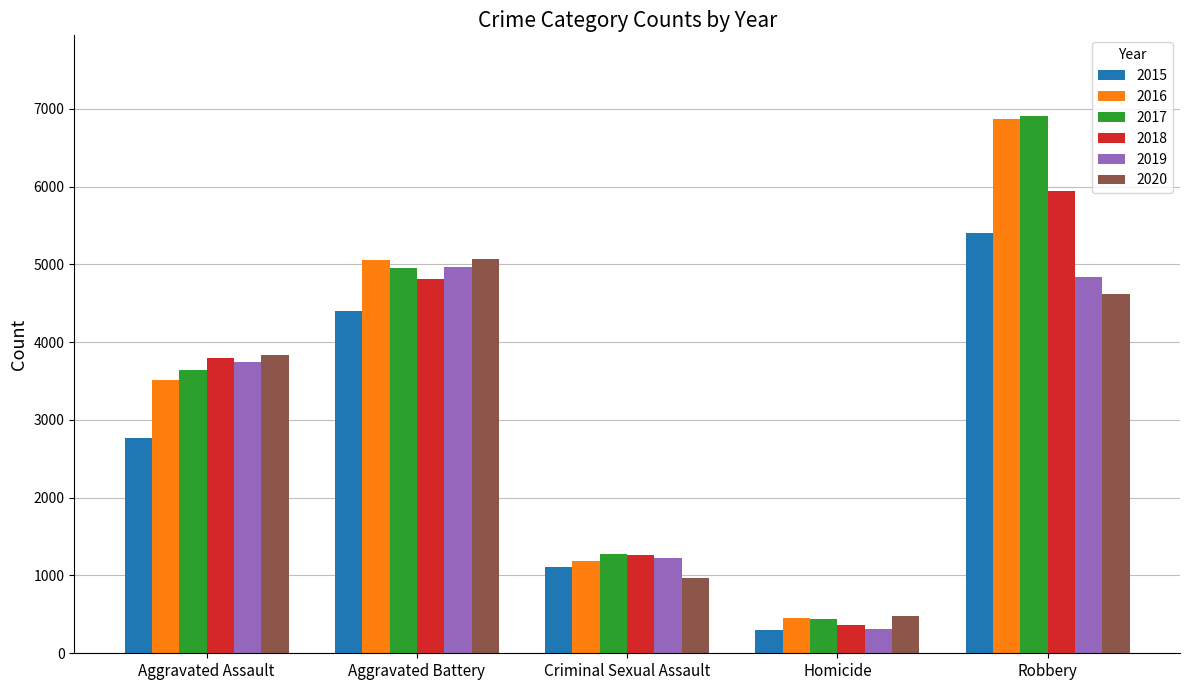

What is the label of the 1st bar from the left?

Aggravated Assault